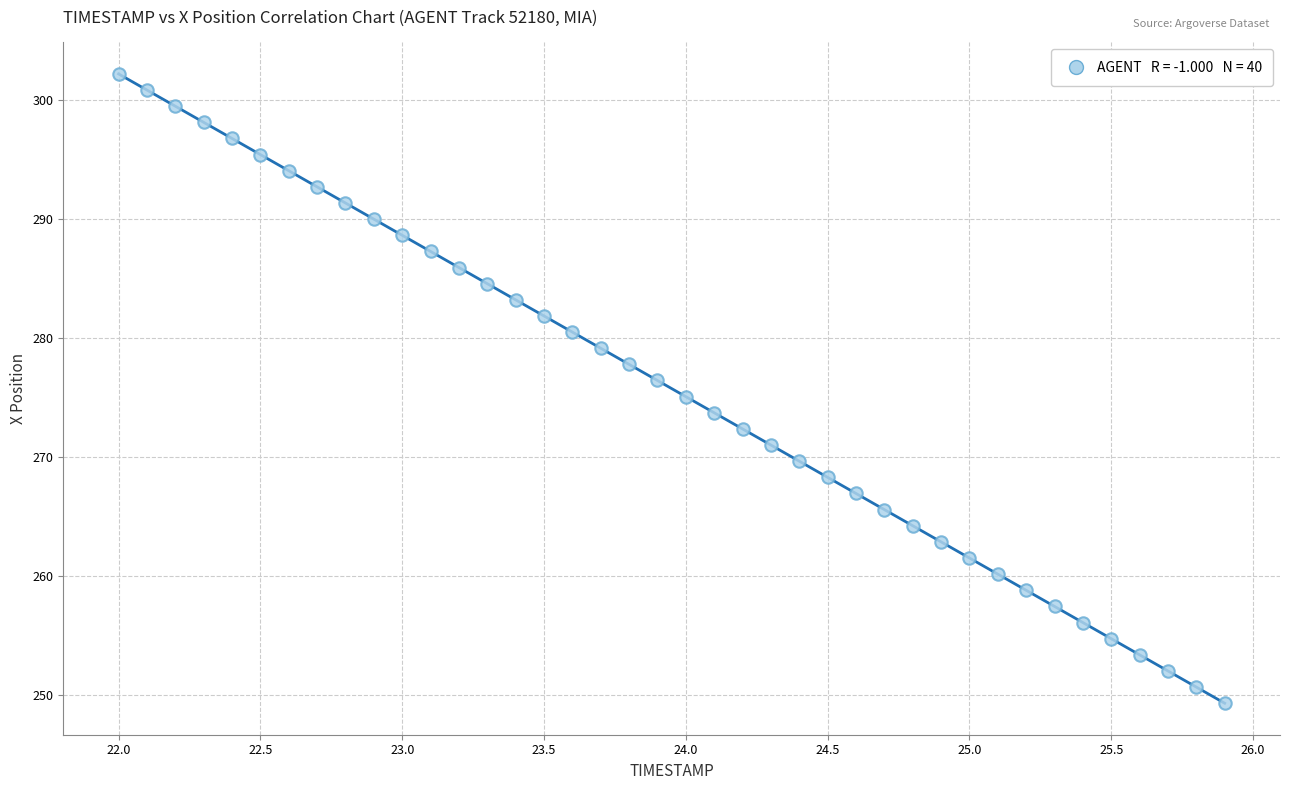

What is the range of X values (max minus min)?

3.9